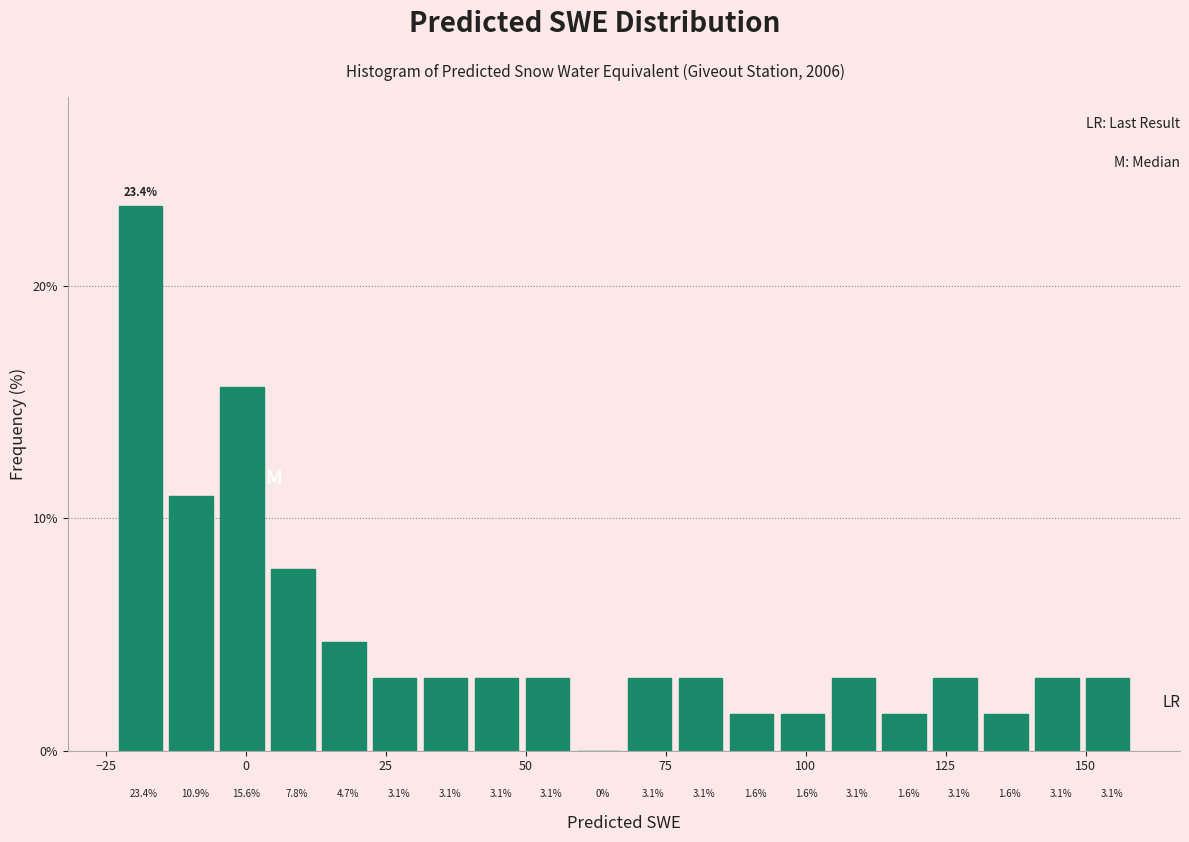

Around what value on the x-axis is the tallest bar? Give the approximate position of its centre, as read against the axis.

-20